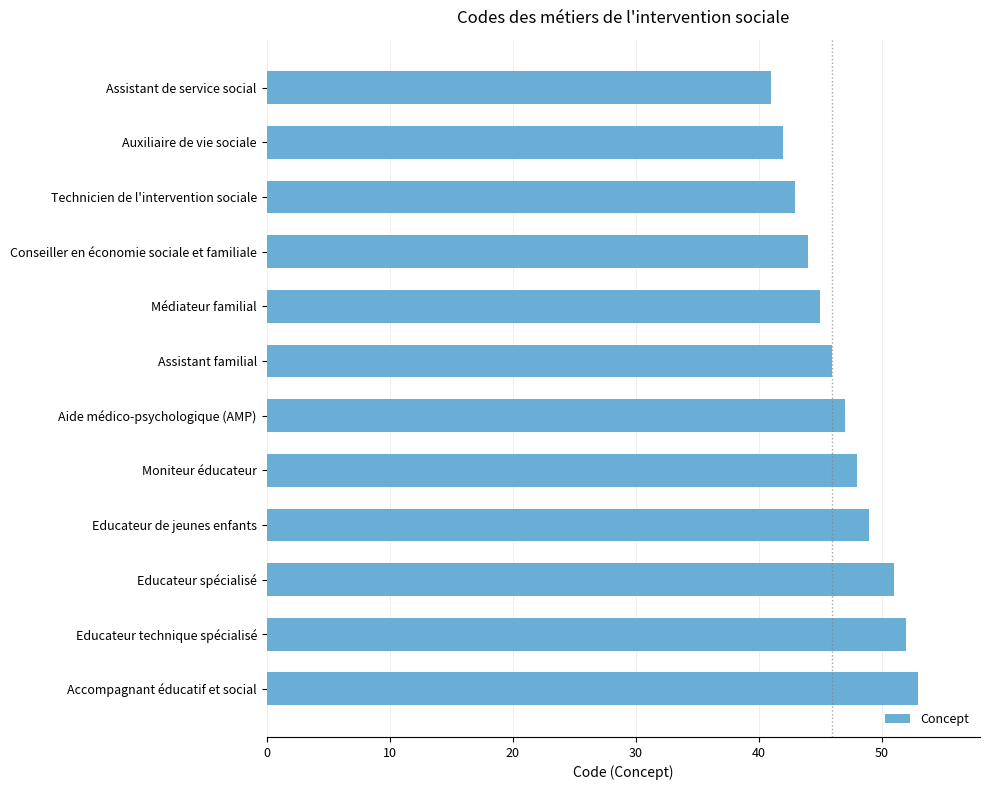

What is the sum of all values?

561